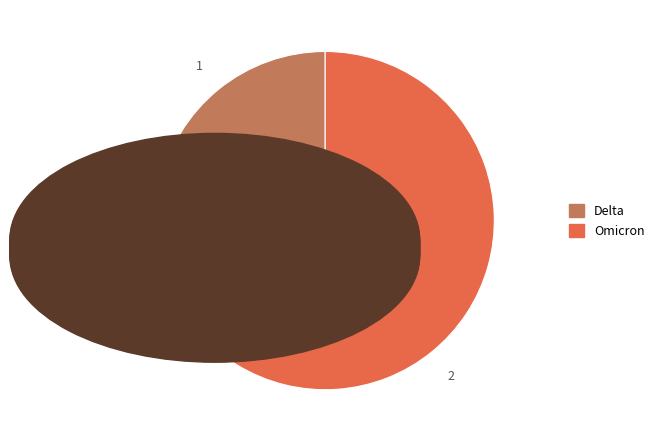

What is the ratio of the value at Delta to the value at Omicron?

0.3